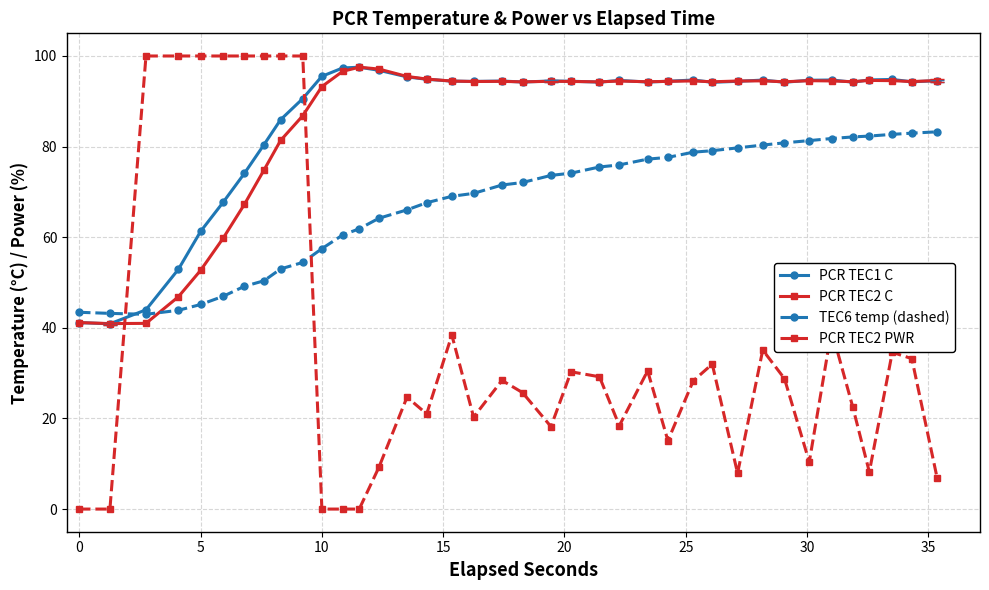

What is the greatest value displayed?

100.0